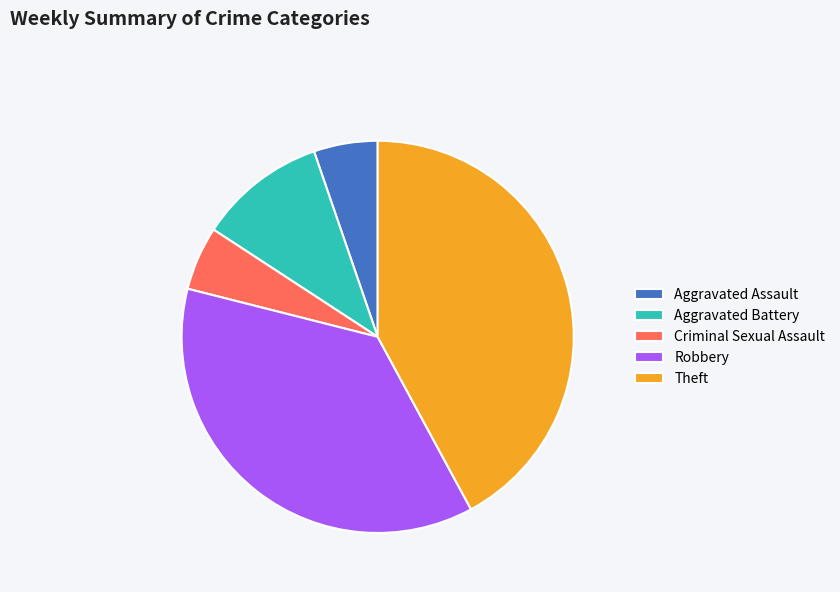

Do Robbery and Aggravated Assault together represent more than half of the pie?

No